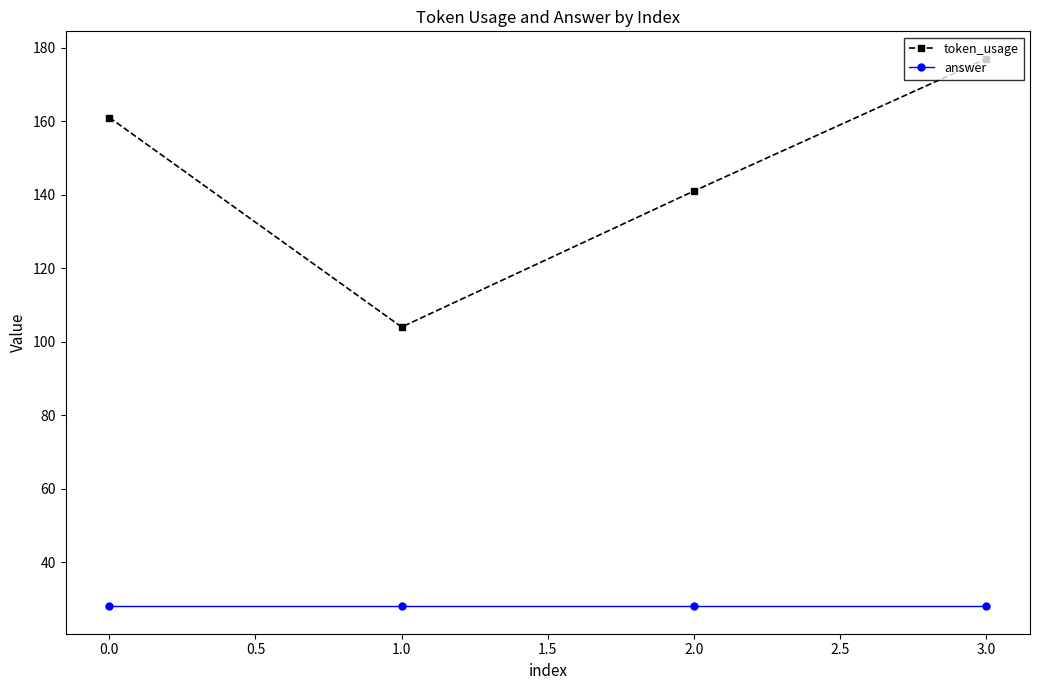

True or false: token_usage and answer cross at least once.

False